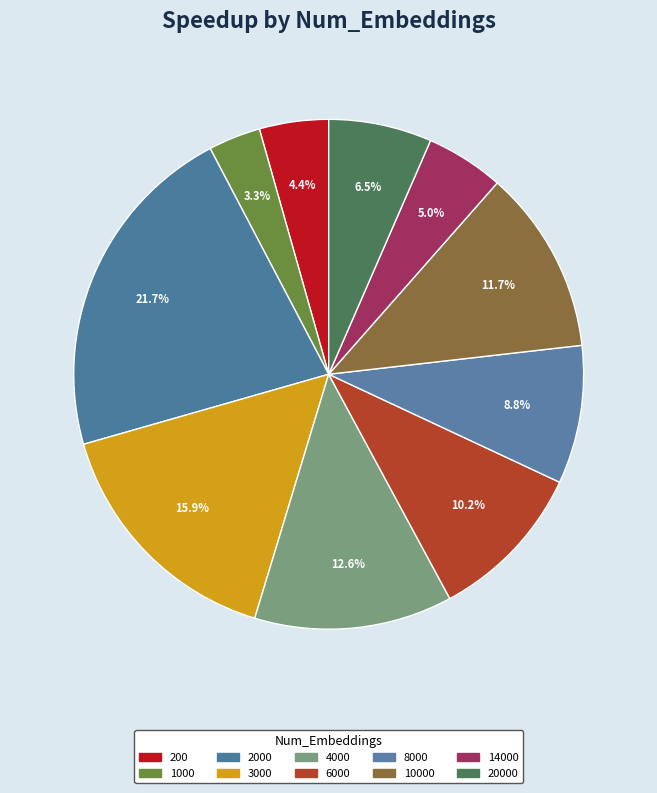

Is 200 the majority of the pie?

No